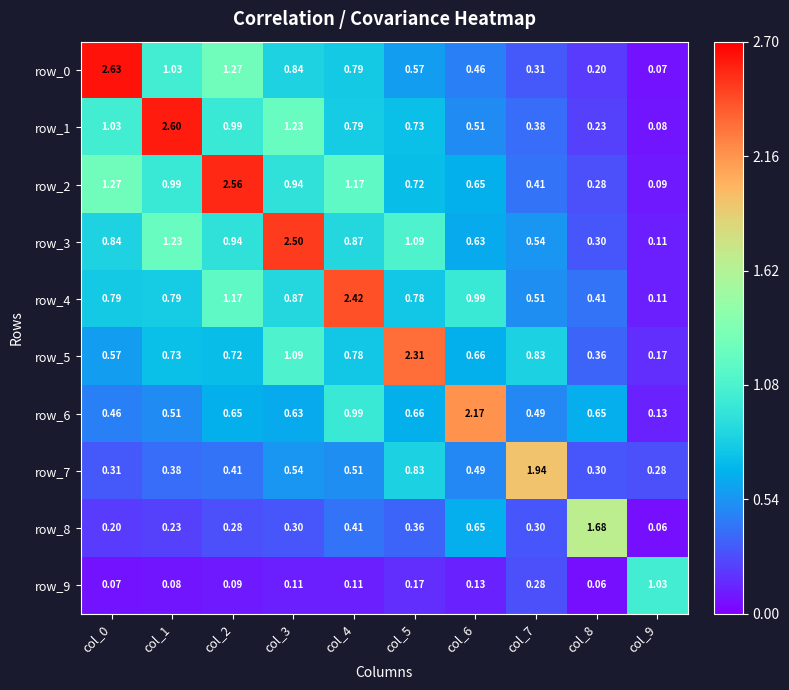

Is the value of row_7 at col_8 greater than the value of row_3 at col_3?

No